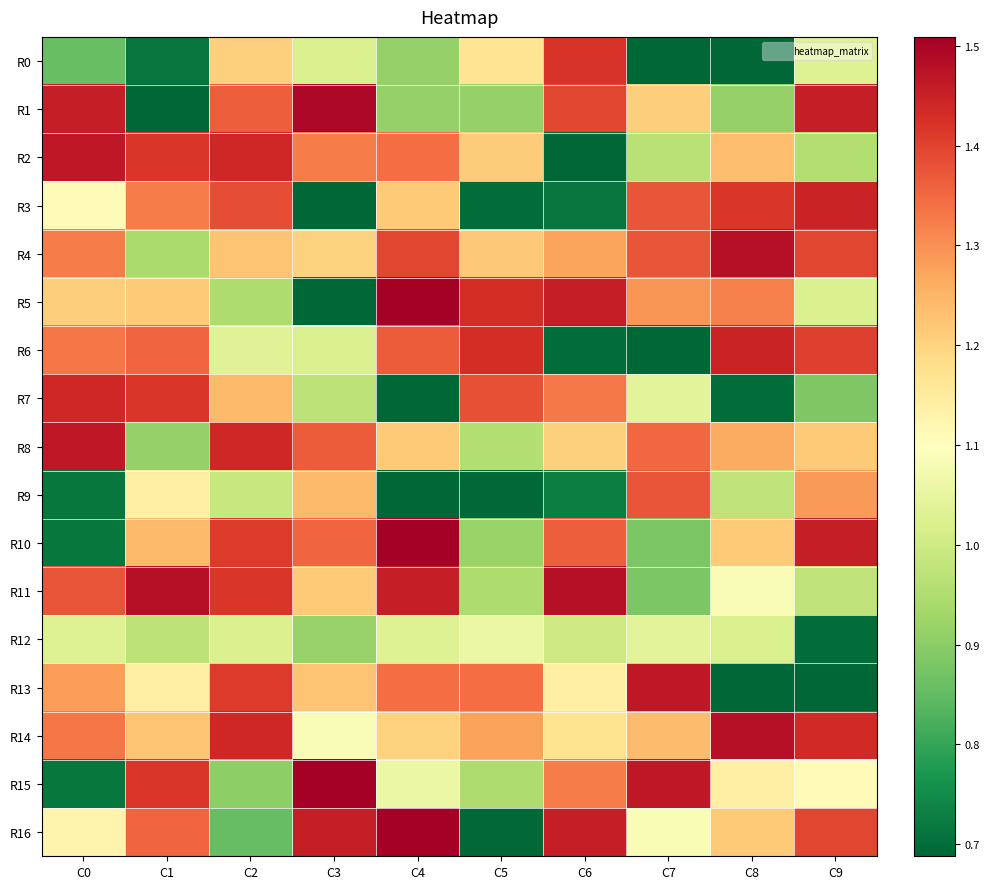

Reading left to right, transcribe all the data shown in this chart.

R0: C0=0.9	C1=0.7	C2=1.2	C3=1.0	C4=0.9	C5=1.2	C6=1.4	C7=0.7	C8=0.7	C9=1.0
R1: C0=1.5	C1=0.7	C2=1.4	C3=1.5	C4=0.9	C5=0.9	C6=1.4	C7=1.2	C8=0.9	C9=1.5
R2: C0=1.5	C1=1.4	C2=1.4	C3=1.3	C4=1.3	C5=1.2	C6=0.7	C7=1.0	C8=1.2	C9=1.0
R3: C0=1.1	C1=1.3	C2=1.4	C3=0.7	C4=1.2	C5=0.7	C6=0.7	C7=1.4	C8=1.4	C9=1.4
R4: C0=1.3	C1=0.9	C2=1.2	C3=1.2	C4=1.4	C5=1.2	C6=1.3	C7=1.4	C8=1.5	C9=1.4
R5: C0=1.2	C1=1.2	C2=0.9	C3=0.7	C4=1.5	C5=1.4	C6=1.5	C7=1.3	C8=1.3	C9=1.0
R6: C0=1.3	C1=1.4	C2=1.0	C3=1.0	C4=1.4	C5=1.4	C6=0.7	C7=0.7	C8=1.4	C9=1.4
R7: C0=1.4	C1=1.4	C2=1.2	C3=1.0	C4=0.7	C5=1.4	C6=1.3	C7=1.0	C8=0.7	C9=0.9
R8: C0=1.5	C1=0.9	C2=1.4	C3=1.4	C4=1.2	C5=1.0	C6=1.2	C7=1.4	C8=1.3	C9=1.2
R9: C0=0.7	C1=1.1	C2=1.0	C3=1.2	C4=0.7	C5=0.7	C6=0.7	C7=1.4	C8=1.0	C9=1.3
R10: C0=0.7	C1=1.2	C2=1.4	C3=1.4	C4=1.5	C5=0.9	C6=1.4	C7=0.9	C8=1.2	C9=1.5
R11: C0=1.4	C1=1.5	C2=1.4	C3=1.2	C4=1.5	C5=1.0	C6=1.5	C7=0.9	C8=1.1	C9=1.0
R12: C0=1.0	C1=1.0	C2=1.0	C3=0.9	C4=1.0	C5=1.1	C6=1.0	C7=1.0	C8=1.0	C9=0.7
R13: C0=1.3	C1=1.1	C2=1.4	C3=1.2	C4=1.3	C5=1.3	C6=1.1	C7=1.5	C8=0.7	C9=0.7
R14: C0=1.3	C1=1.2	C2=1.4	C3=1.1	C4=1.2	C5=1.3	C6=1.2	C7=1.2	C8=1.5	C9=1.4
R15: C0=0.7	C1=1.4	C2=0.9	C3=1.5	C4=1.1	C5=1.0	C6=1.3	C7=1.5	C8=1.1	C9=1.1
R16: C0=1.1	C1=1.4	C2=0.9	C3=1.5	C4=1.5	C5=0.7	C6=1.5	C7=1.1	C8=1.2	C9=1.4